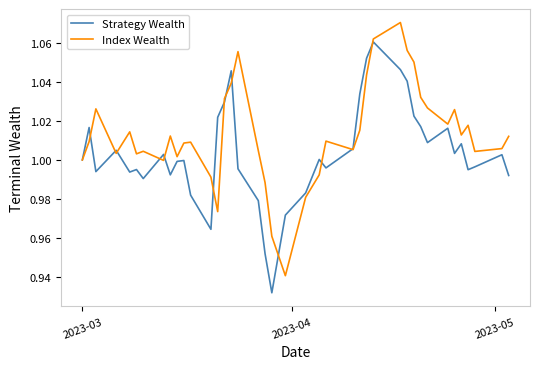

List the series in order of their overall mean, highest first.

Index Wealth, Strategy Wealth